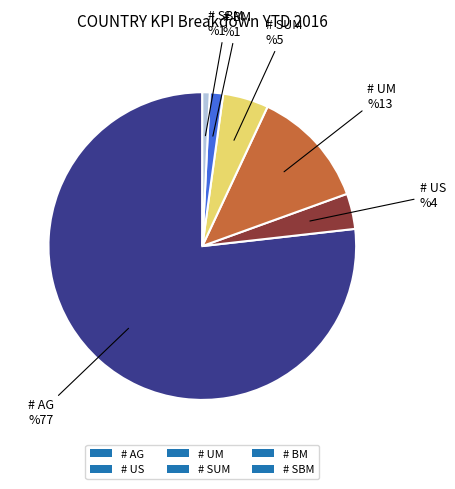

True or false: # SBM accounts for 11% of the total.

False